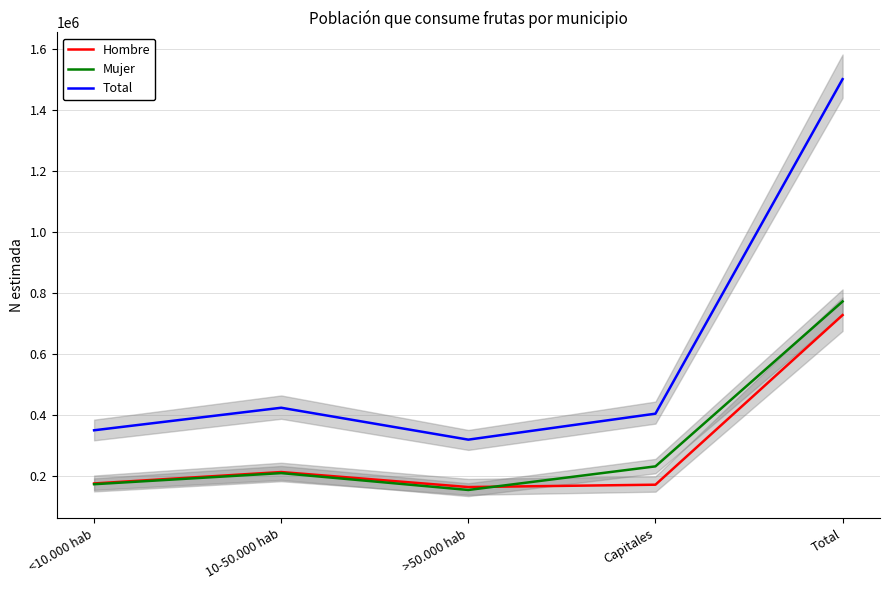

Between >50.000 hab and Capitales, which series saw the biggest shift?

Total